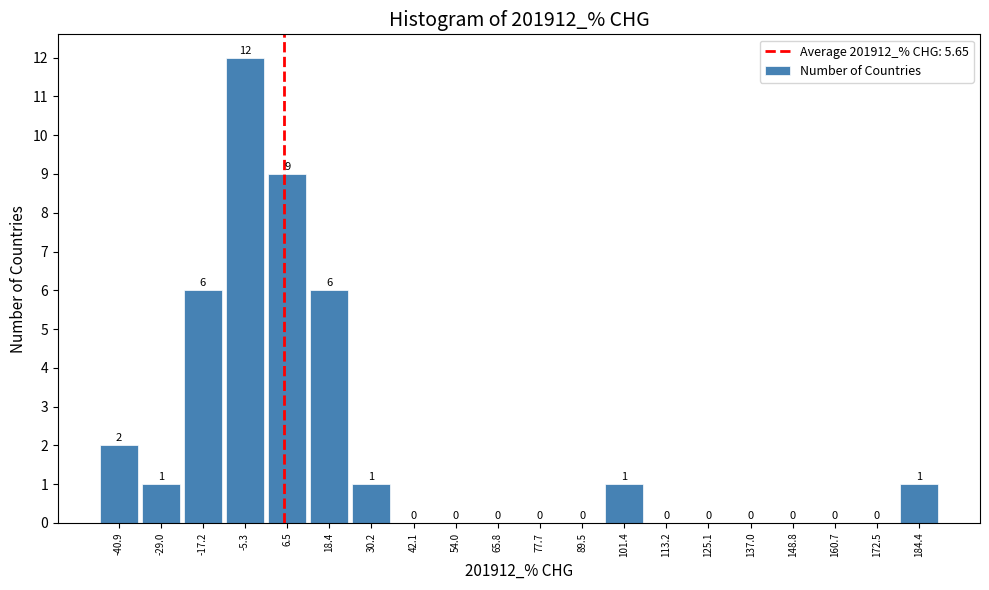

Reading left to right, transcribe this chart: for each bar, give the range it covers on the x-axis and its height. The bar edges are not printed on the chart, so give them approximately, as read against the axis.

-46 to -34: 2
-34 to -24: 1
-24 to -12: 6
-12 to 0: 12
0 to 12: 9
12 to 24: 6
24 to 36: 1
36 to 48: 0
48 to 60: 0
60 to 72: 0
72 to 84: 0
84 to 96: 0
96 to 108: 1
108 to 120: 0
120 to 132: 0
132 to 142: 0
142 to 154: 0
154 to 166: 0
166 to 178: 0
178 to 190: 1